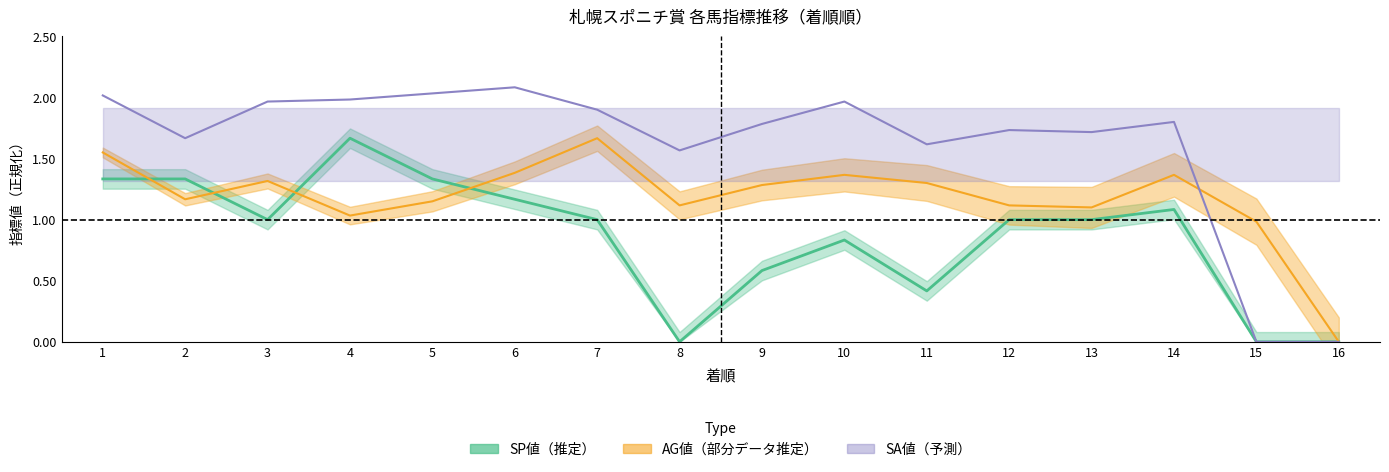

The value of AG値 at 8 is 1.1. True or false?

True